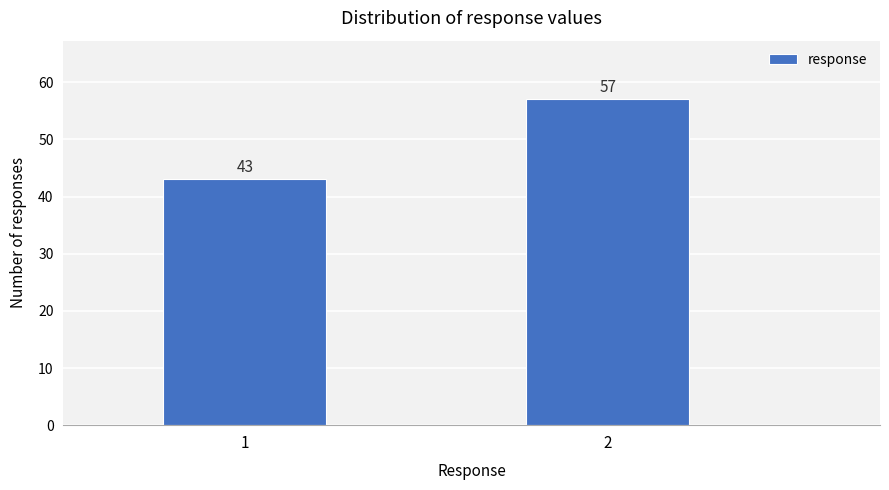

Reading left to right, list all the values displayed in this chart.

1=43	2=57